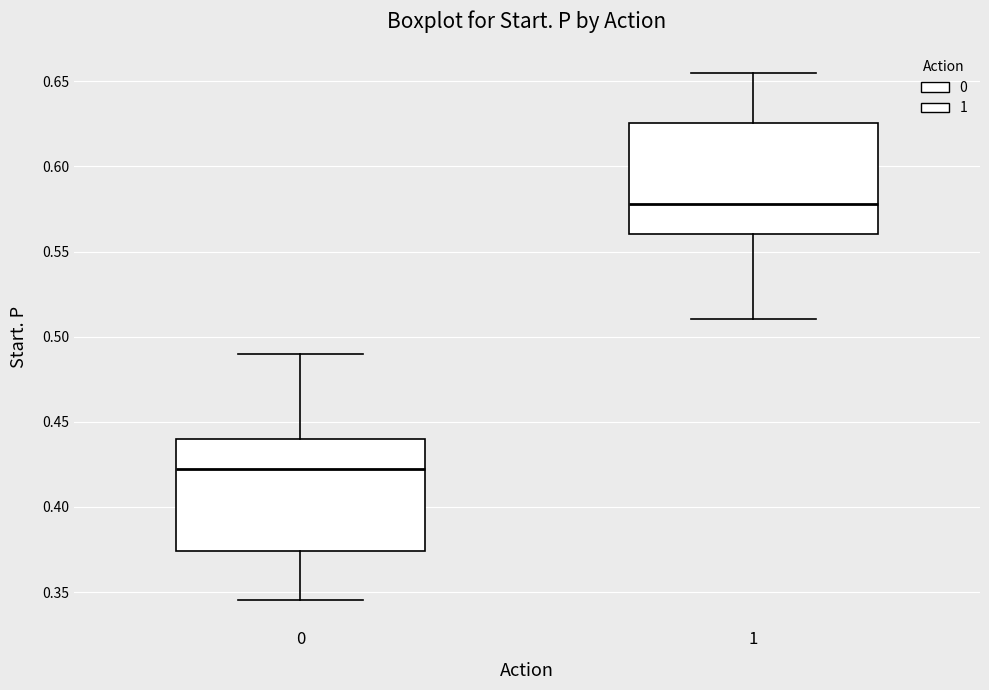

Where does the lower whisker of the box at x = 1 end on the y-axis? The values are not printed on the chart, so give them approximately, as read against the axis.

0.510